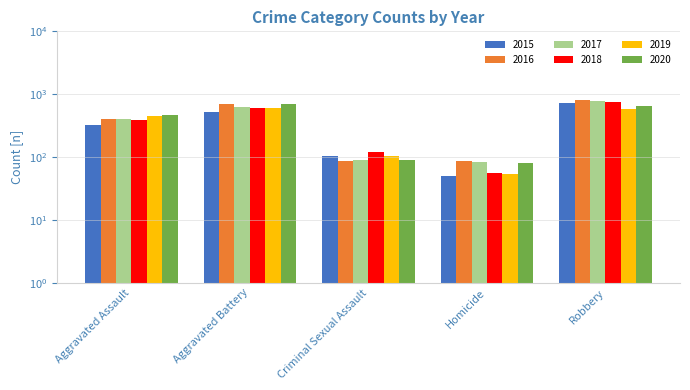

Reading right to left, what are all the values shown in this chart?

2015: 726	50	105	515	323
2016: 819	87	87	691	402
2017: 780	82	90	623	396
2018: 741	56	122	600	392
2019: 577	53	102	608	452
2020: 639	81	88	691	468